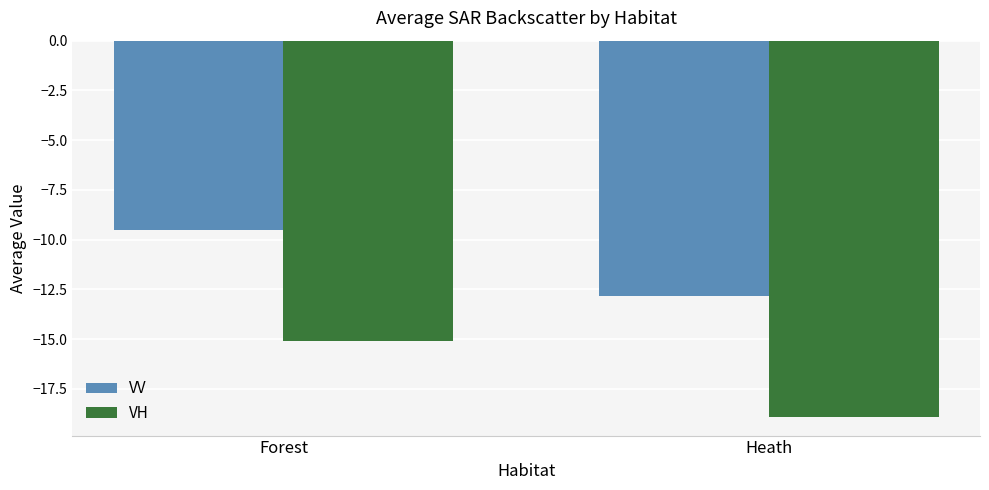

What is the label of the 1st bar from the right?

Heath